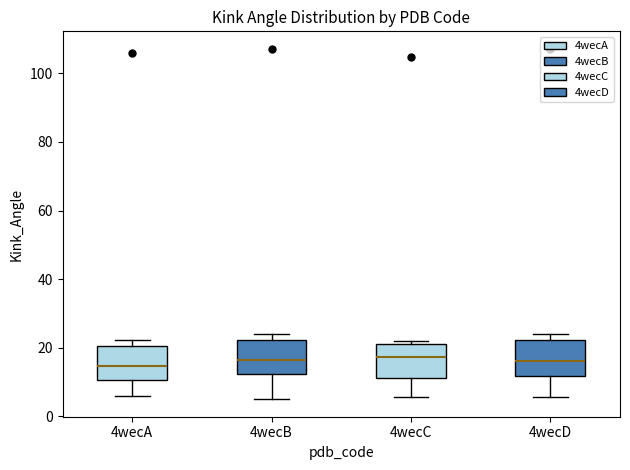

Reading left to right, read every box against the y-axis: the position of its median line, the range the box covers, and the ends of its whiskers. The values are not printed on the chart, so give them approximately, as read against the axis.

4wecA: median 14, box 10 to 20, whiskers 6 to 22
4wecB: median 16, box 12 to 22, whiskers 4 to 24
4wecC: median 18, box 12 to 20, whiskers 6 to 22
4wecD: median 16, box 12 to 22, whiskers 6 to 24